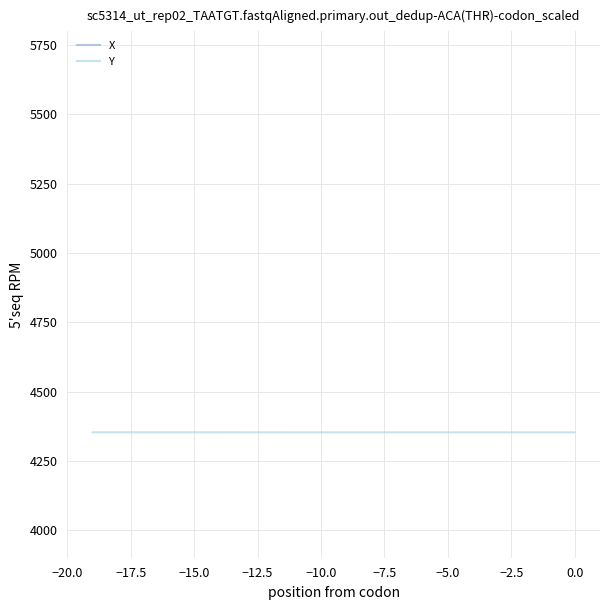

True or false: X and Y cross at least once.

False